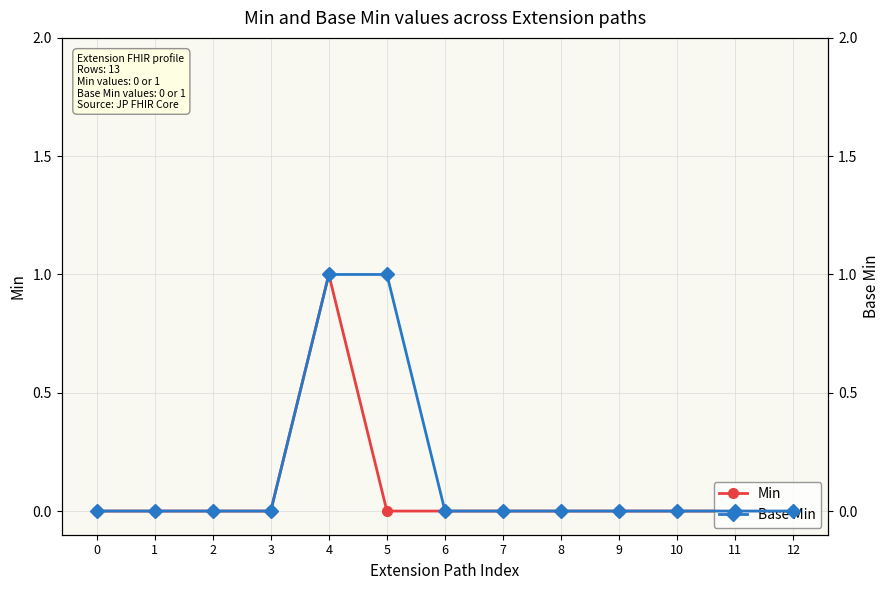

Count the number of categories in the chart.

13